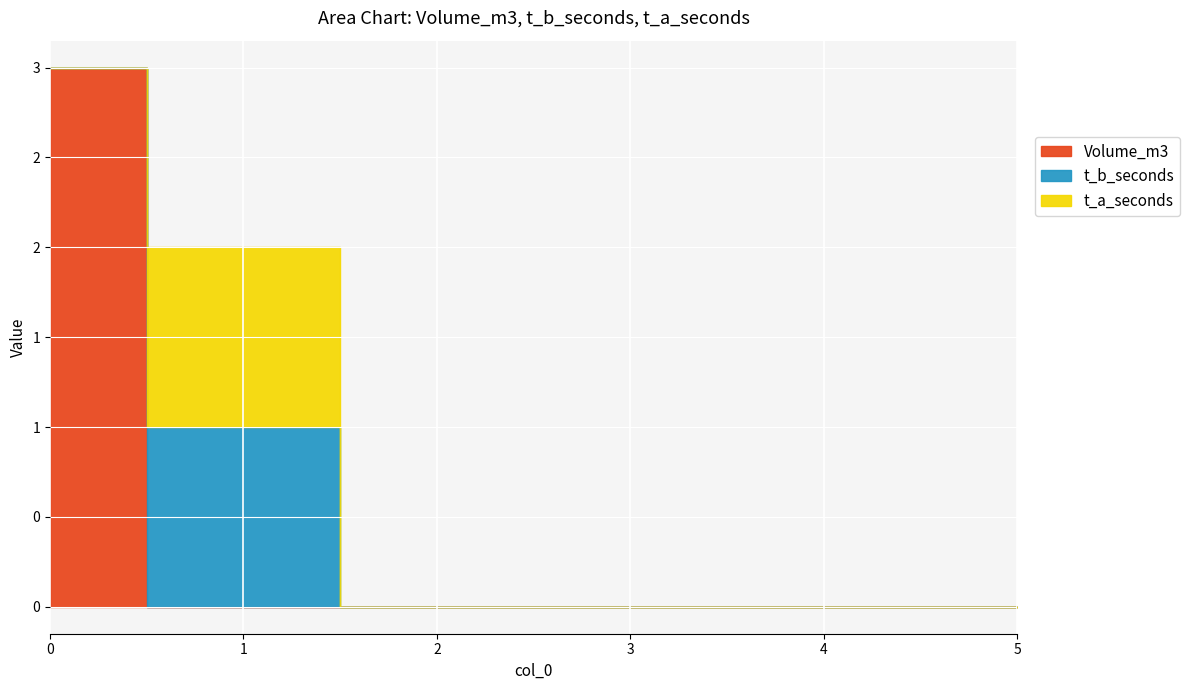

Between which two adjacent categories do Volume_m3 and t_b_seconds first intersect?

0 and 1